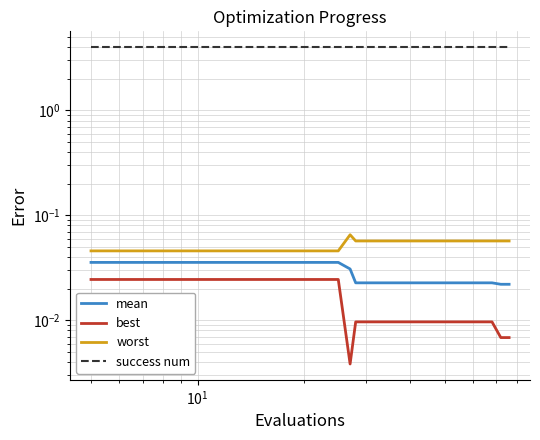

How many worst values are between 0 and 1?

20